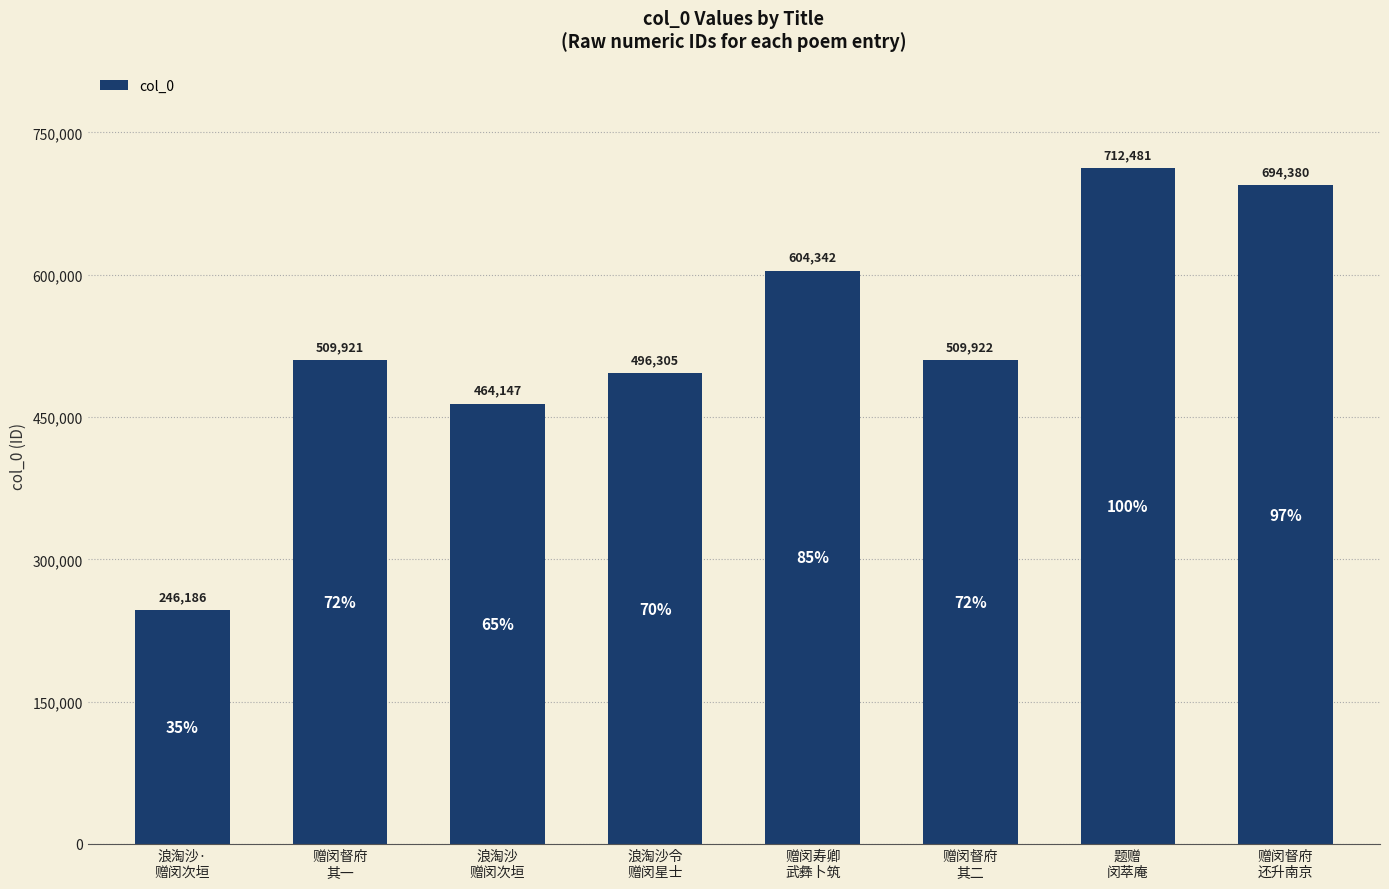

Between 赠闵督府
其二 and 题赠
闵萃庵, which is larger?

题赠
闵萃庵